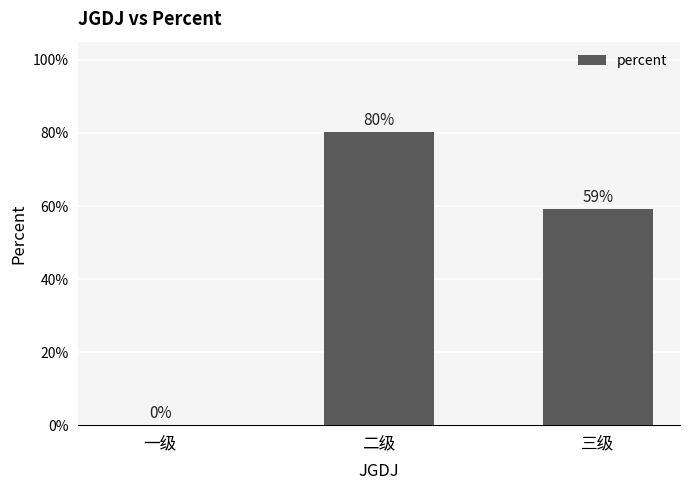

The value at 三级 is 0.6. True or false?

True